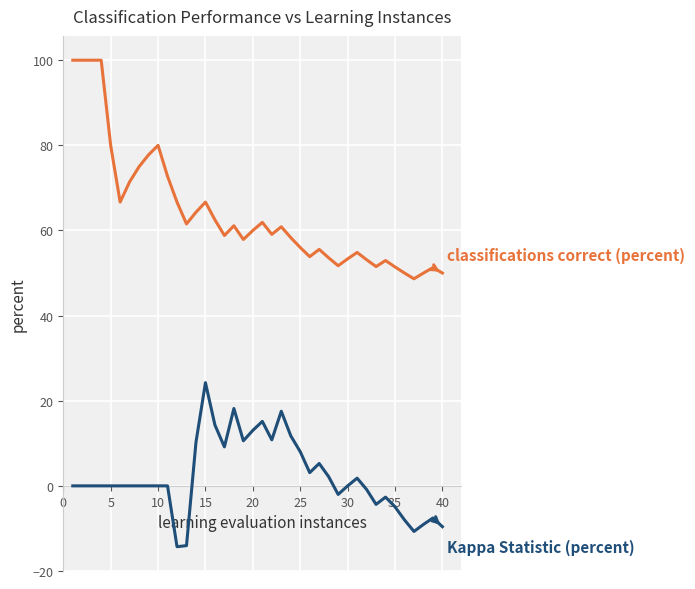

What is the minimum value shown in the chart?

-14.3